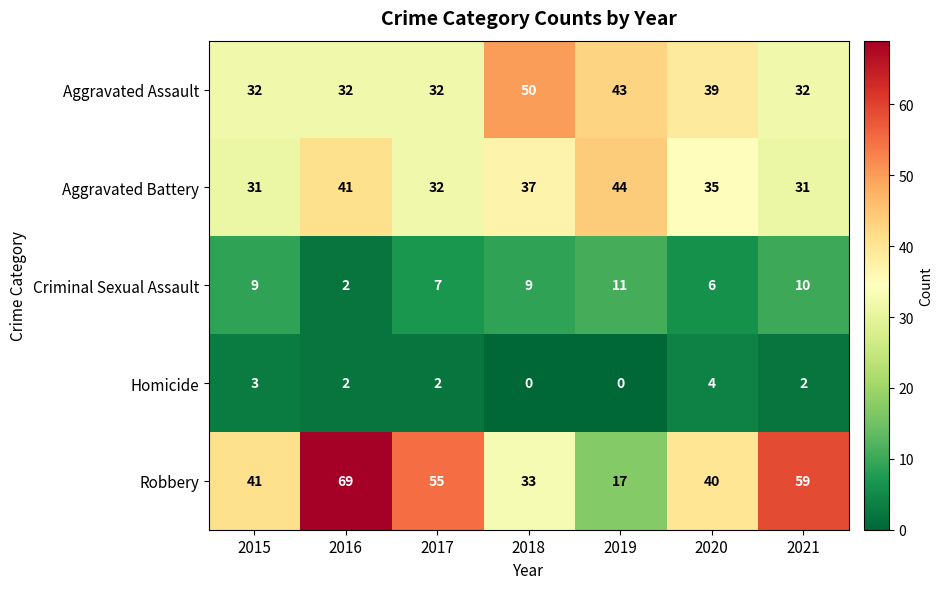

Count the number of data series in this chart.

5